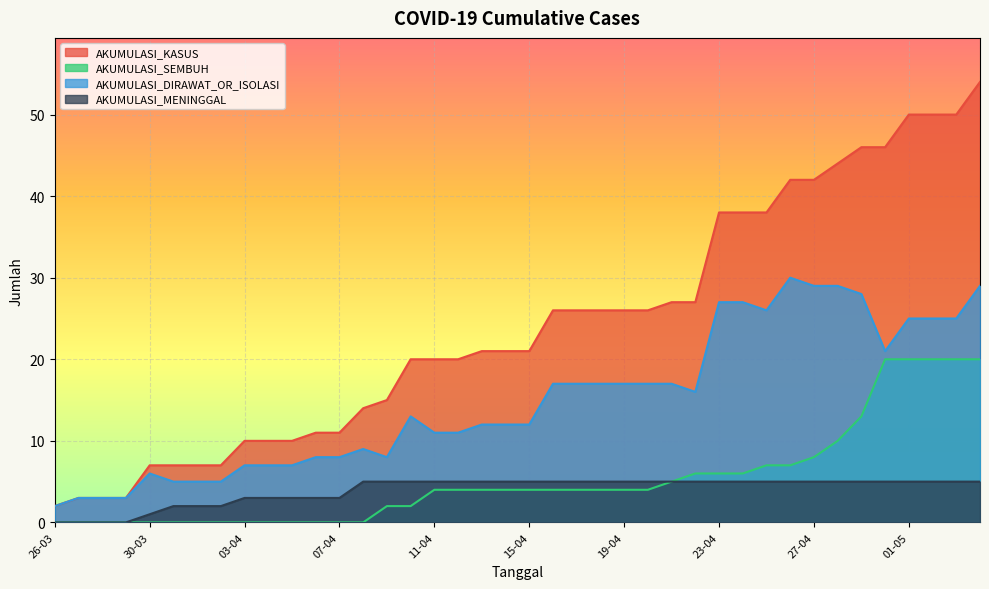

Reading left to right, transcribe all the data shown in this chart.

AKUMULASI_KASUS: 26-03=2	27-03=3	28-03=3	29-03=3	30-03=7	31-03=7	01-04=7	02-04=7	03-04=10	04-04=10	05-04=10	06-04=11	07-04=11	08-04=14	09-04=15	10-04=20	11-04=20	12-04=20	13-04=21	14-04=21	15-04=21	16-04=26	17-04=26	18-04=26	19-04=26	20-04=26	21-04=27	22-04=27	23-04=38	24-04=38	25-04=38	26-04=42	27-04=42	28-04=44	29-04=46	30-04=46	01-05=50	02-05=50	03-05=50	04-05=54
AKUMULASI_SEMBUH: 26-03=0	27-03=0	28-03=0	29-03=0	30-03=0	31-03=0	01-04=0	02-04=0	03-04=0	04-04=0	05-04=0	06-04=0	07-04=0	08-04=0	09-04=2	10-04=2	11-04=4	12-04=4	13-04=4	14-04=4	15-04=4	16-04=4	17-04=4	18-04=4	19-04=4	20-04=4	21-04=5	22-04=6	23-04=6	24-04=6	25-04=7	26-04=7	27-04=8	28-04=10	29-04=13	30-04=20	01-05=20	02-05=20	03-05=20	04-05=20
AKUMULASI_DIRAWAT_OR_ISOLASI: 26-03=2	27-03=3	28-03=3	29-03=3	30-03=6	31-03=5	01-04=5	02-04=5	03-04=7	04-04=7	05-04=7	06-04=8	07-04=8	08-04=9	09-04=8	10-04=13	11-04=11	12-04=11	13-04=12	14-04=12	15-04=12	16-04=17	17-04=17	18-04=17	19-04=17	20-04=17	21-04=17	22-04=16	23-04=27	24-04=27	25-04=26	26-04=30	27-04=29	28-04=29	29-04=28	30-04=21	01-05=25	02-05=25	03-05=25	04-05=29
AKUMULASI_MENINGGAL: 26-03=0	27-03=0	28-03=0	29-03=0	30-03=1	31-03=2	01-04=2	02-04=2	03-04=3	04-04=3	05-04=3	06-04=3	07-04=3	08-04=5	09-04=5	10-04=5	11-04=5	12-04=5	13-04=5	14-04=5	15-04=5	16-04=5	17-04=5	18-04=5	19-04=5	20-04=5	21-04=5	22-04=5	23-04=5	24-04=5	25-04=5	26-04=5	27-04=5	28-04=5	29-04=5	30-04=5	01-05=5	02-05=5	03-05=5	04-05=5